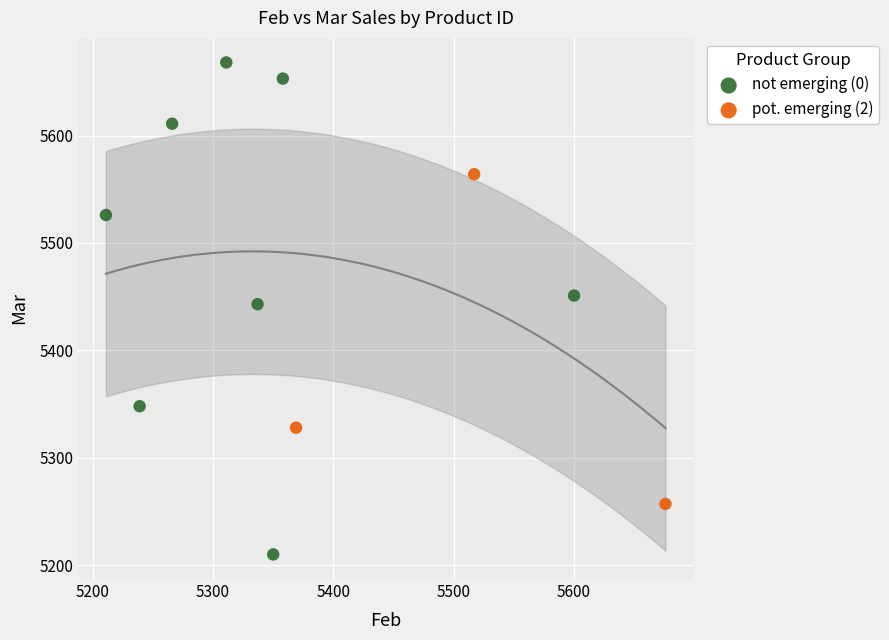

Which series has the largest Y range (max minus min)?

not emerging (0)